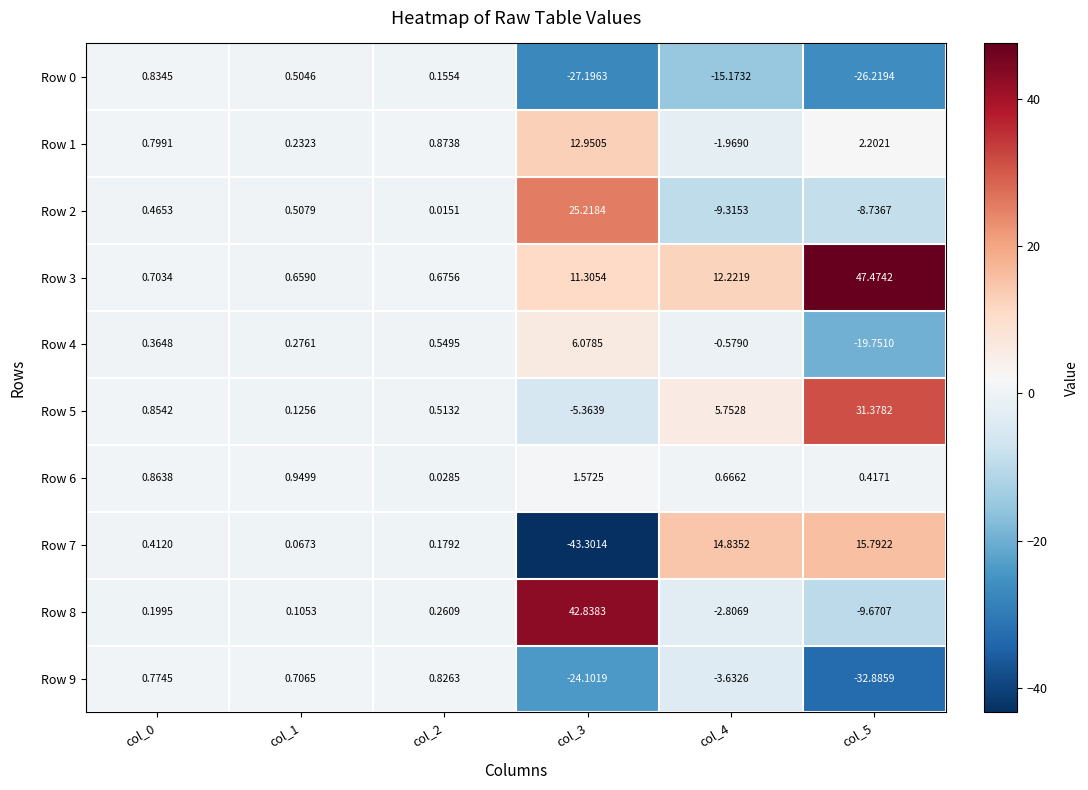

Is the value of Row 6 at col_2 greater than the value of Row 5 at col_0?

No